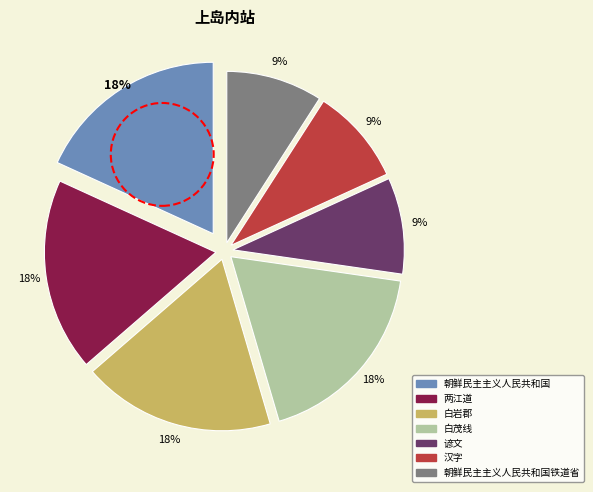

Is there a majority slice in this chart?

No